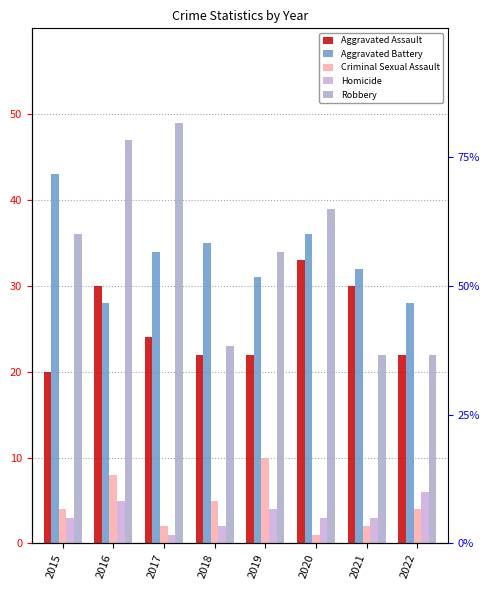

What is the value of the Criminal Sexual Assault bar at the 8th from the left?

4